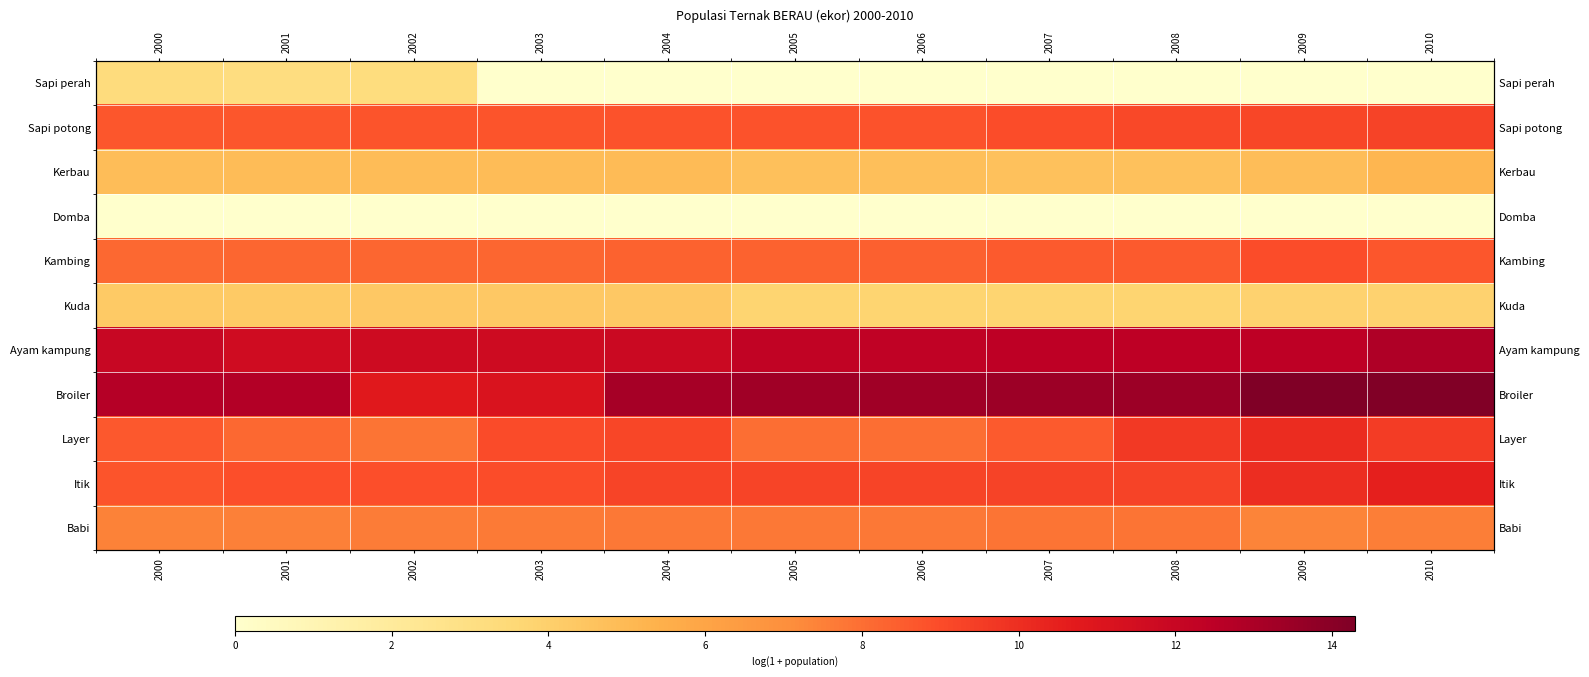

Rank the series at 2003 from highest to lowest value.

Ayam kampung, Broiler, Layer, Itik, Sapi potong, Kambing, Babi, Kerbau, Kuda, Sapi perah, Domba